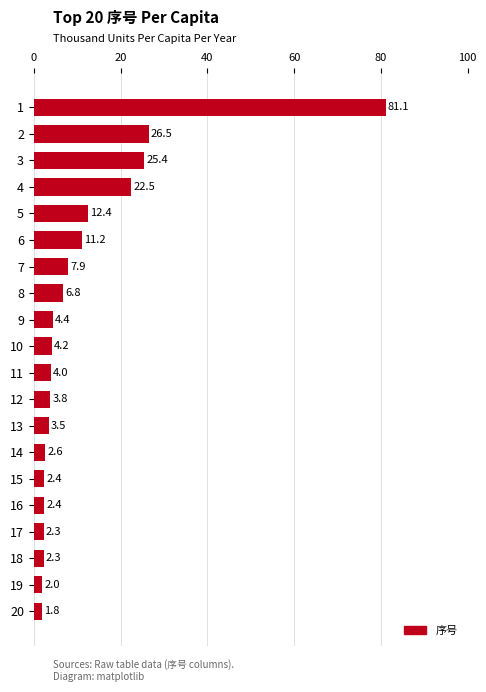

At which label is the value closest to 41?

2